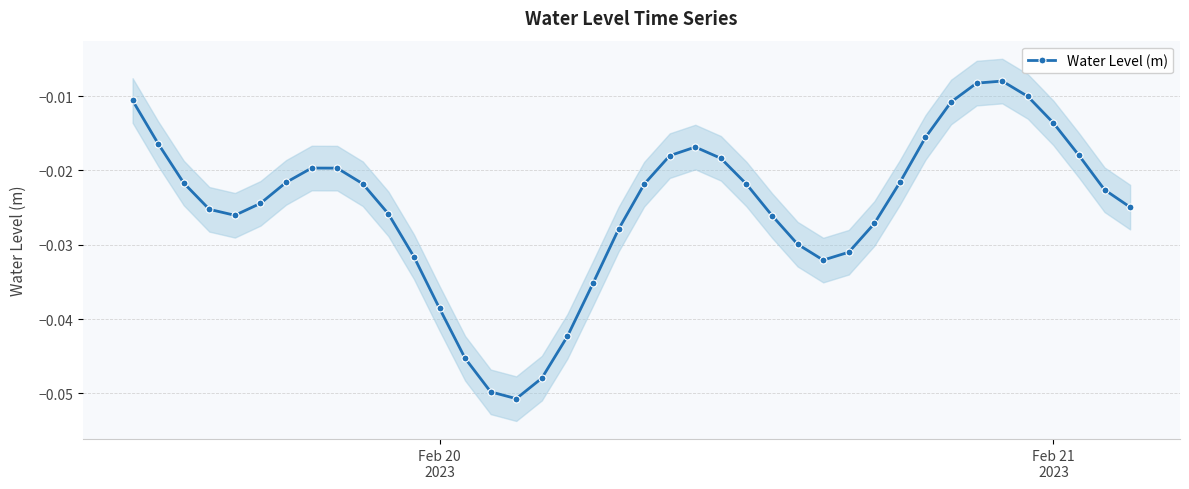

True or false: Water Level (m) has more than 0 interior local peaks.

True